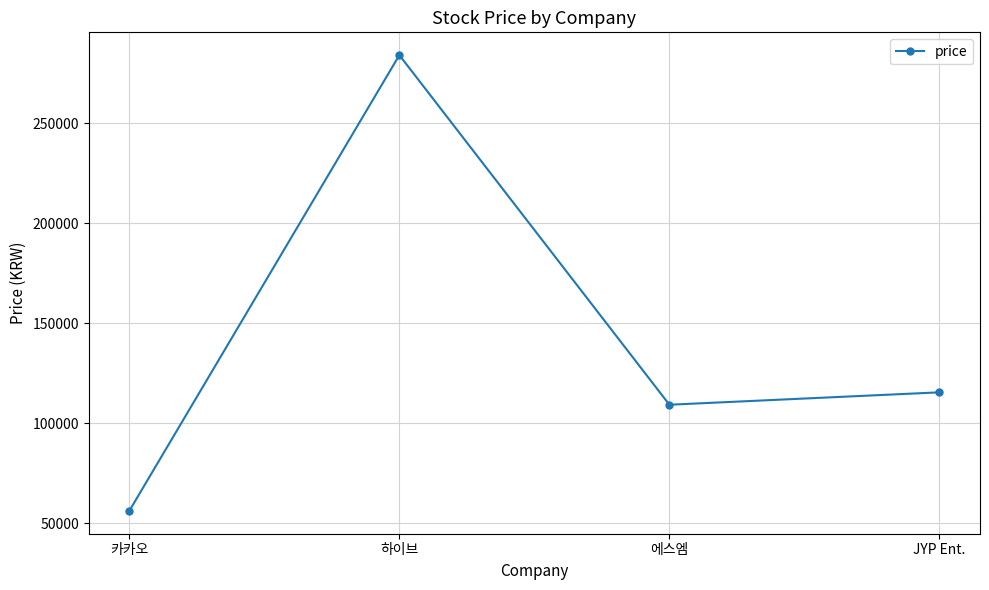

At which category does the data reach its first local peak?

하이브